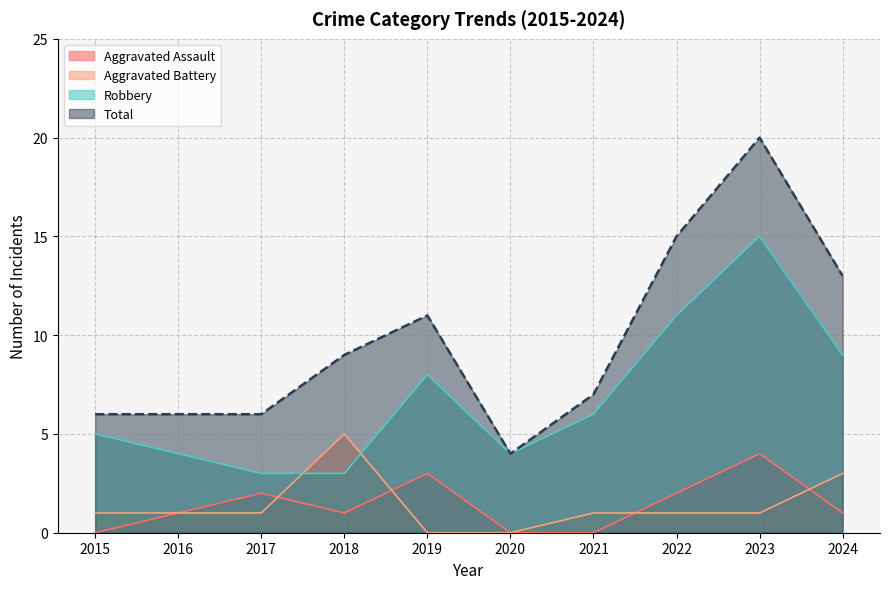

What value does the Aggravated Assault series have at 2019?

3